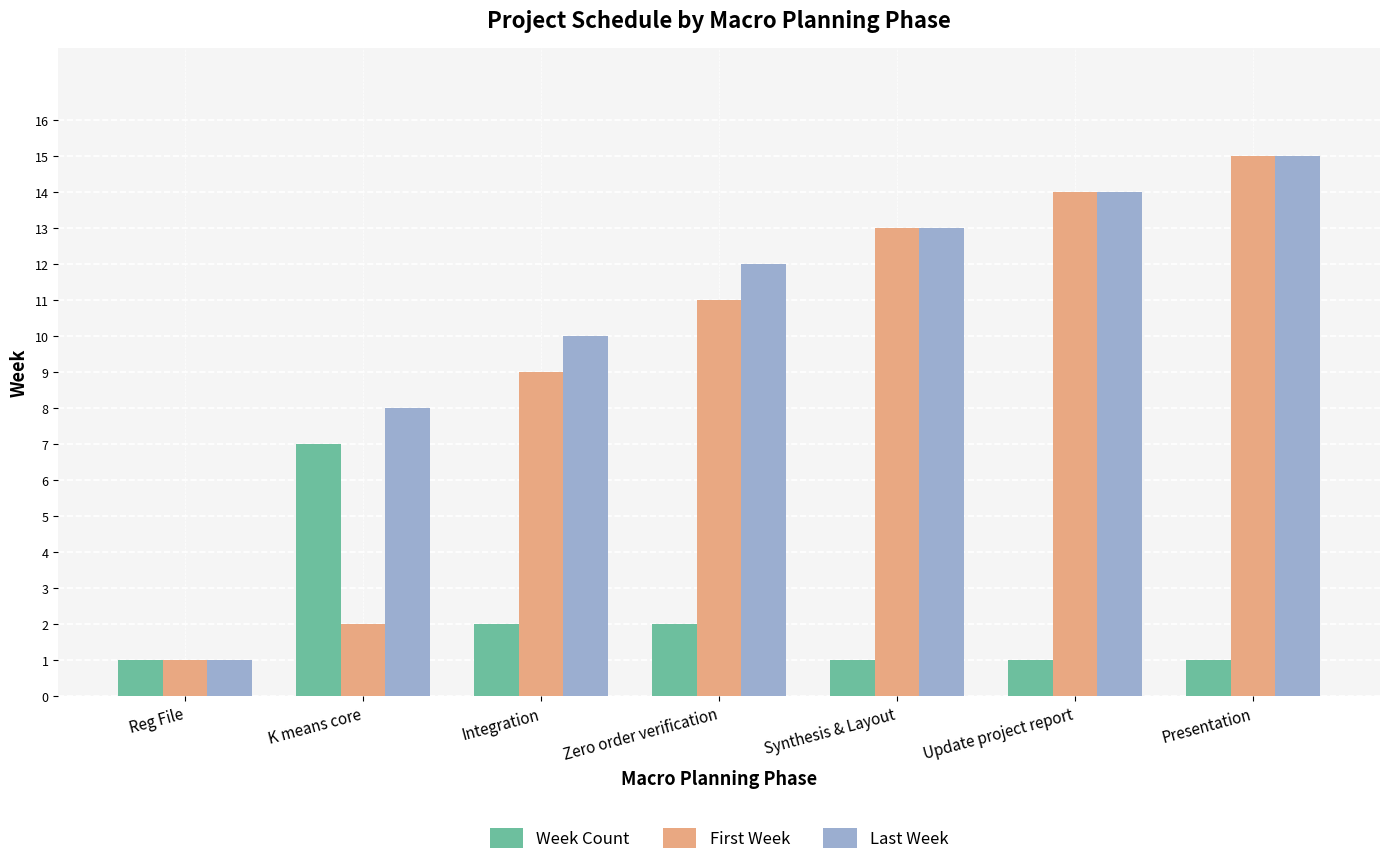

What position from the left is Presentation?

7